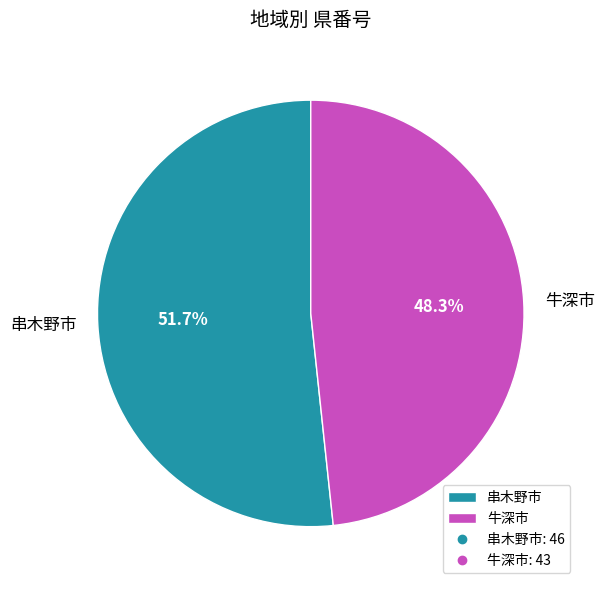

What is the total percentage of 牛深市 and 串木野市?

100.0%